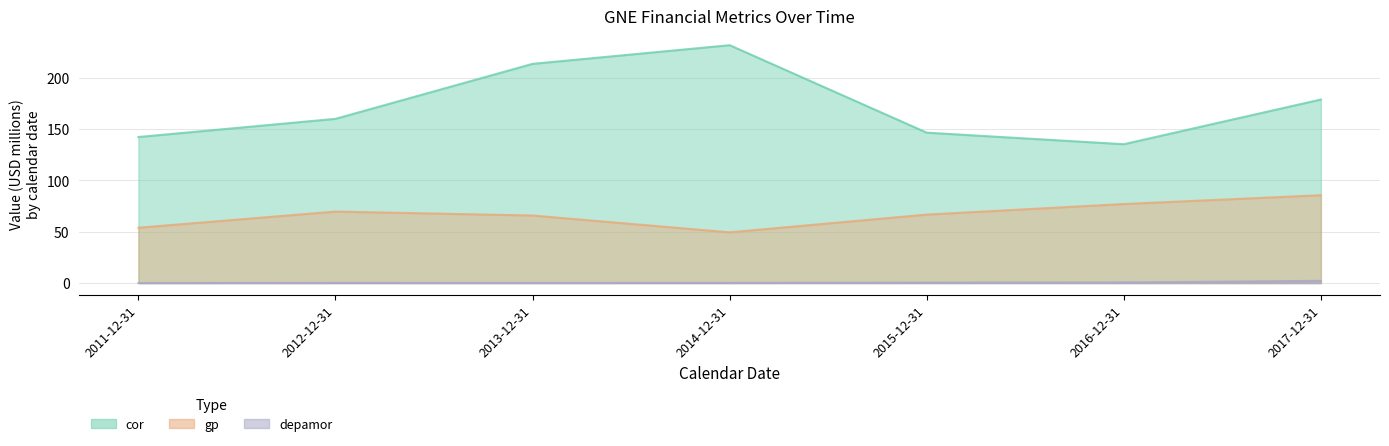

At how many categories does at least one series exceed 16?

7